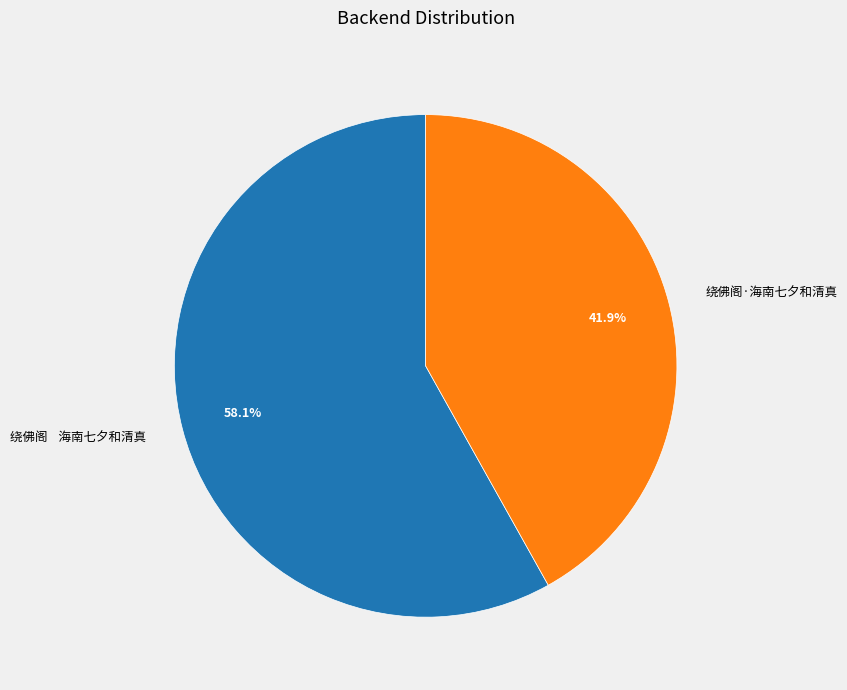

Rank the categories by value from lowest to highest.

绕佛阁·海南七夕和清真, 绕佛阁 海南七夕和清真